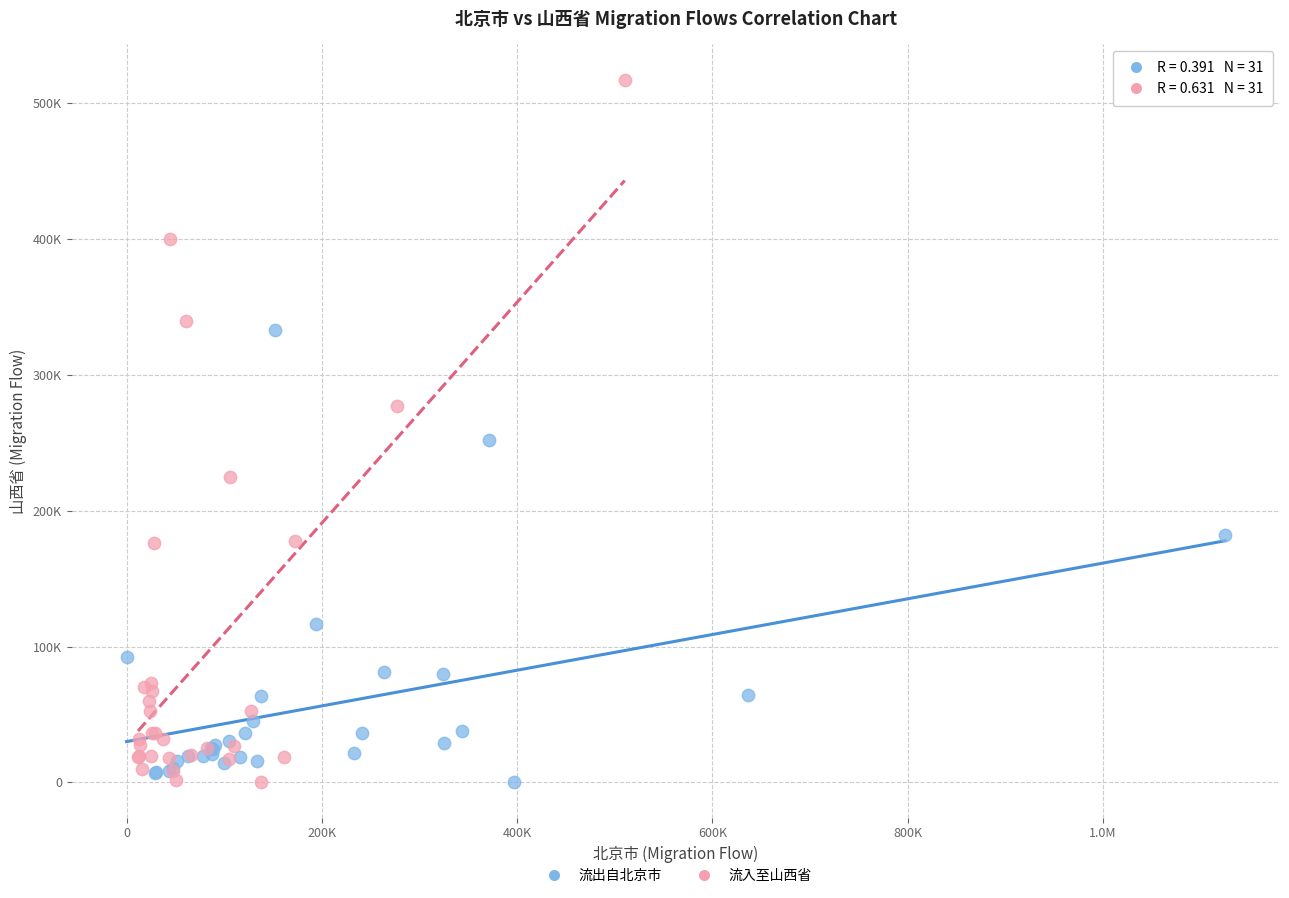

What are all the series names shown in the legend?

流出自北京市, 流入至山西省